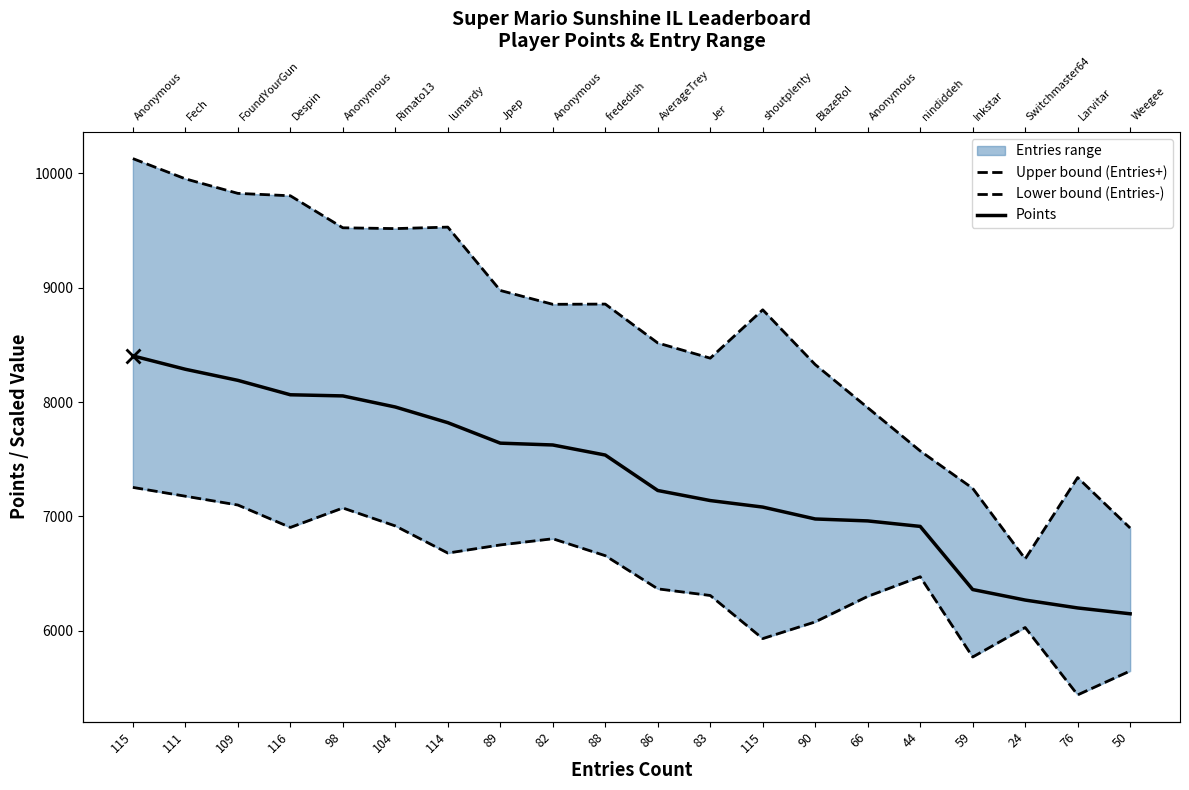

What is the label of the 7th point from the left?

114